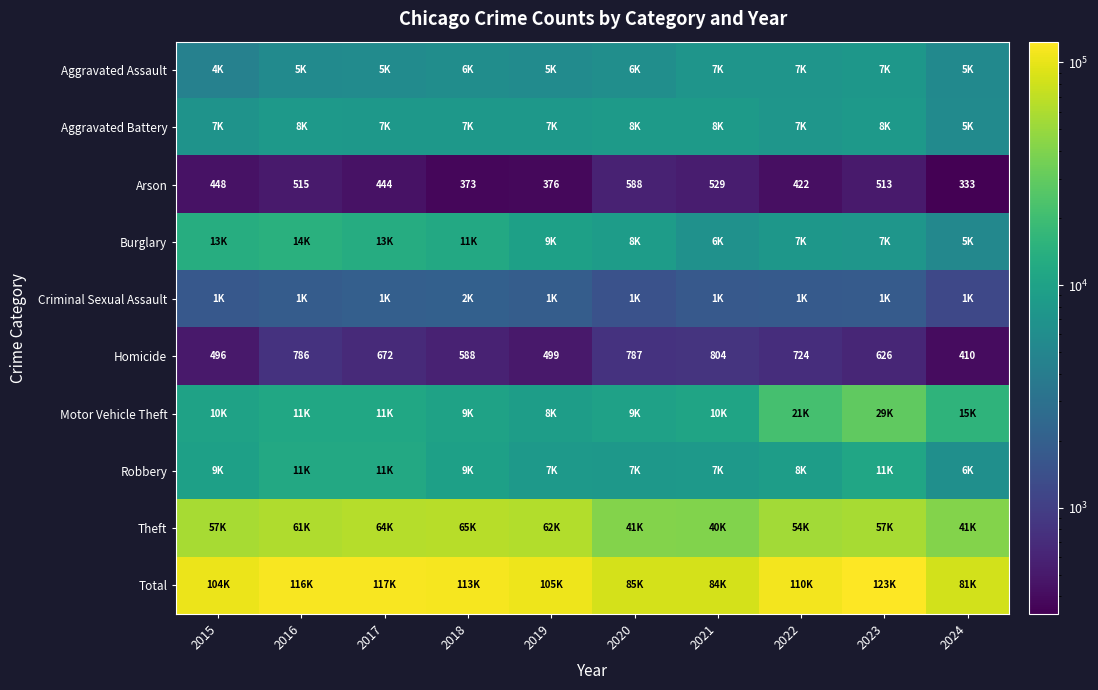

Is it true that Arson equals 811 at 2016?

False